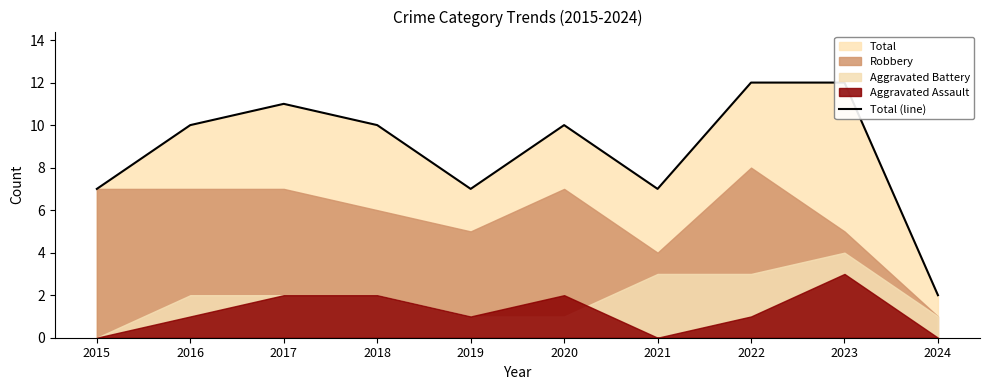

Where is the data nearest to the value 7?

2015